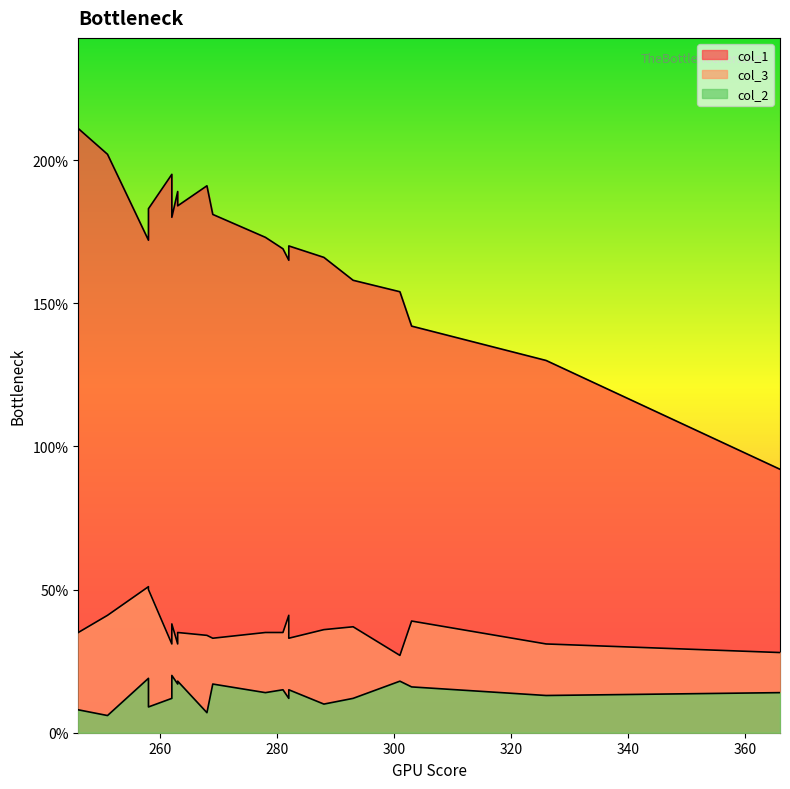

What is the average value of the col_3 series?

36